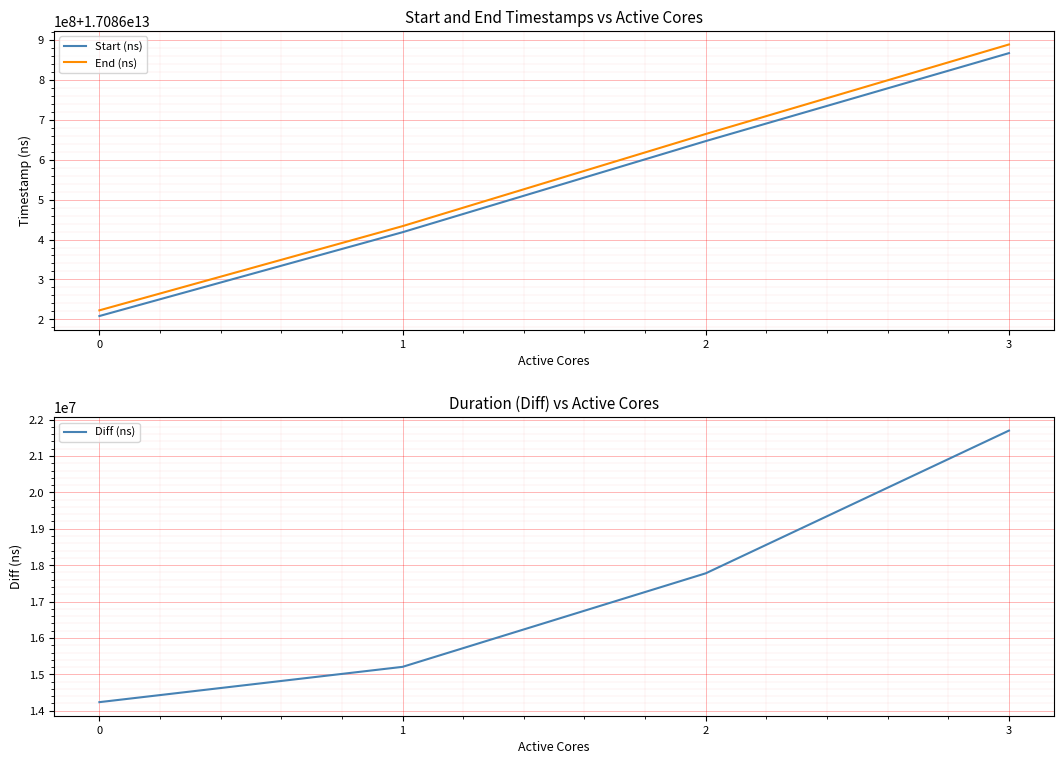

At which label is Start (ns) closest to 17086537587561?

2